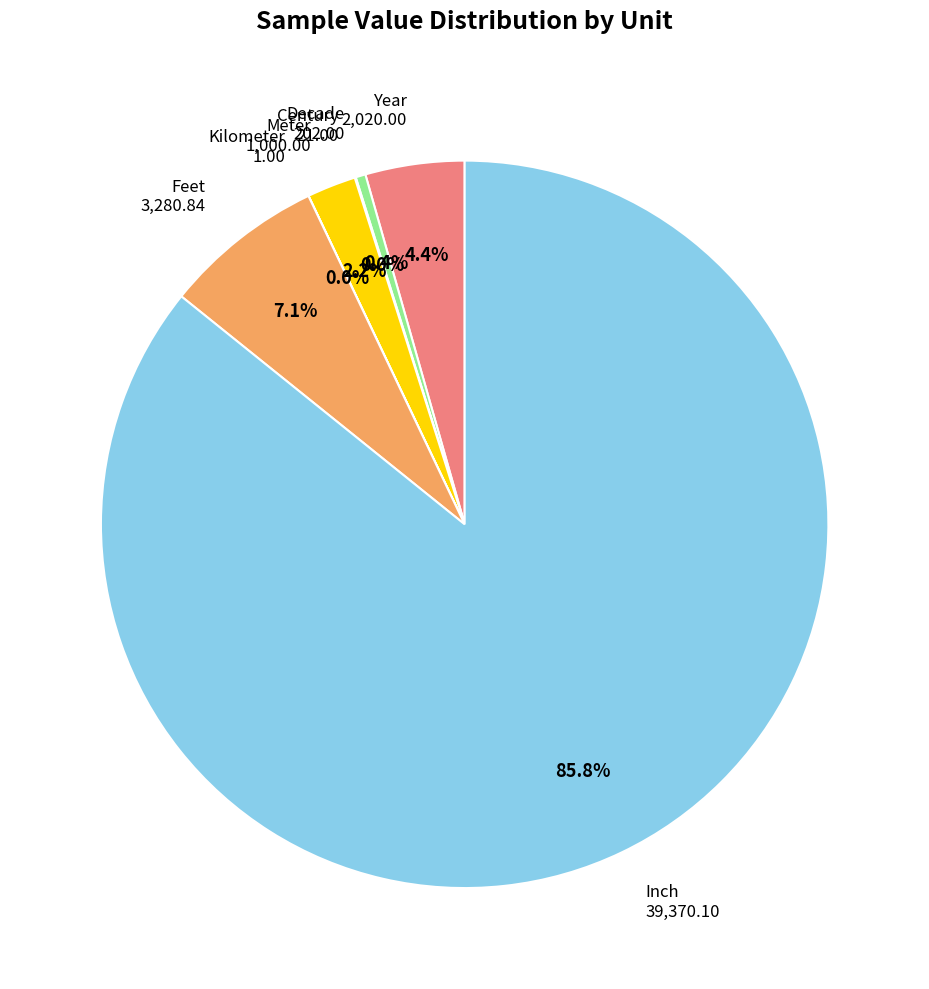

What is the majority slice?

Inch